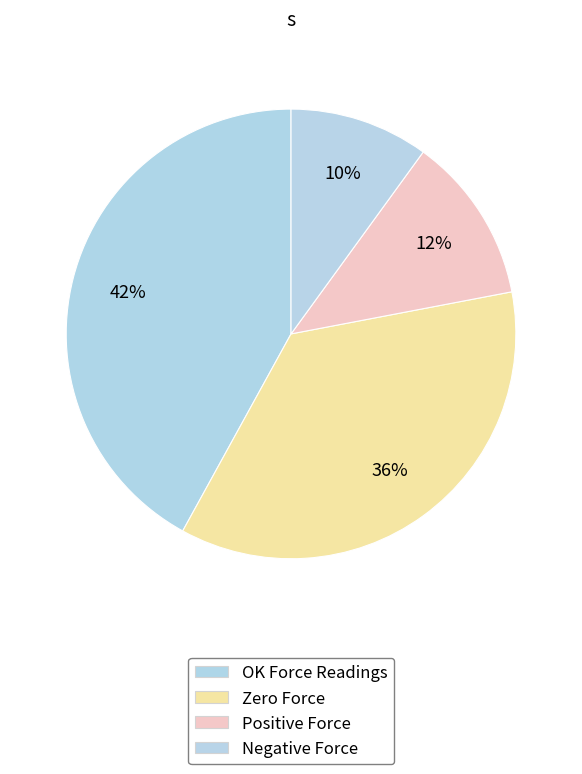

Which category has the biggest portion of the pie?

OK Force Readings